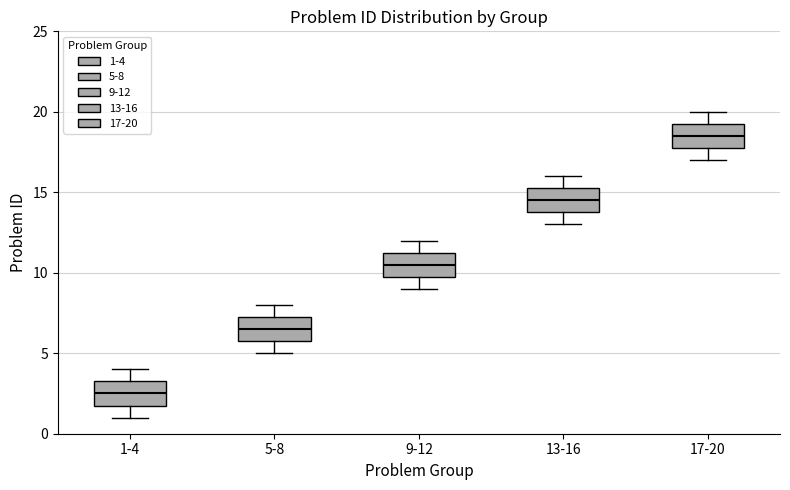

Which box's median line is the lowest?

1-4